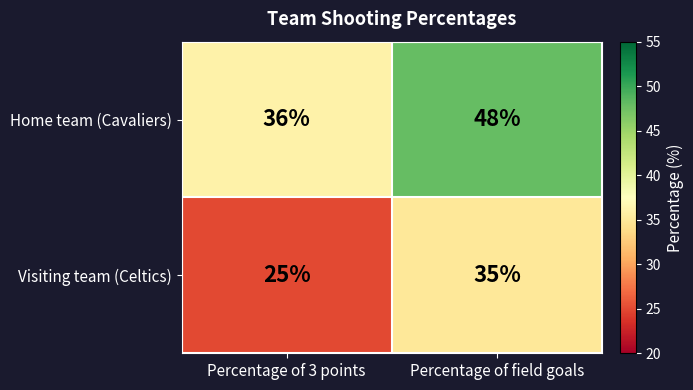

At how many categories does at least one series exceed 41?

1